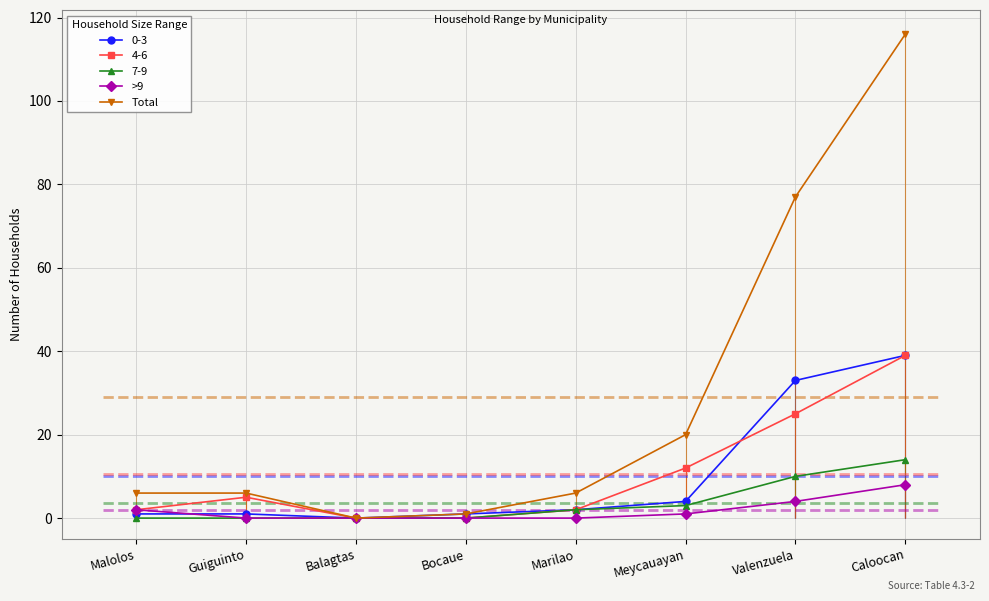

How many positive values does the >9 series have?

4